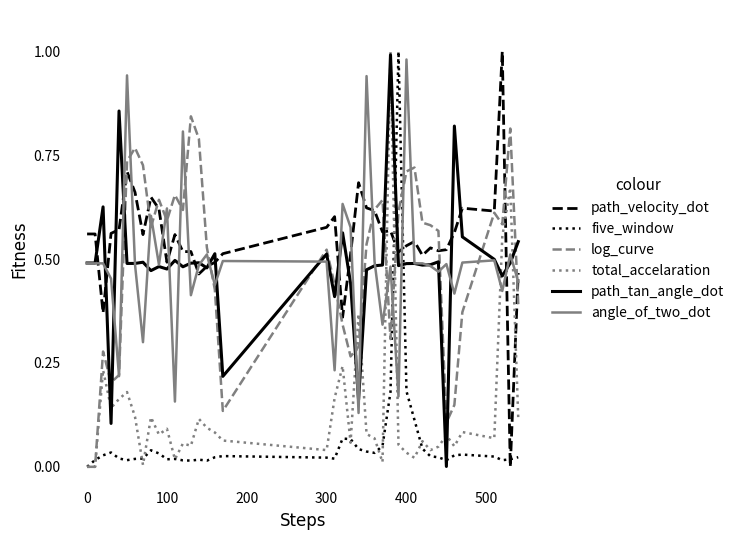

How many intersections are there between five_window and angle_of_two_dot?

2